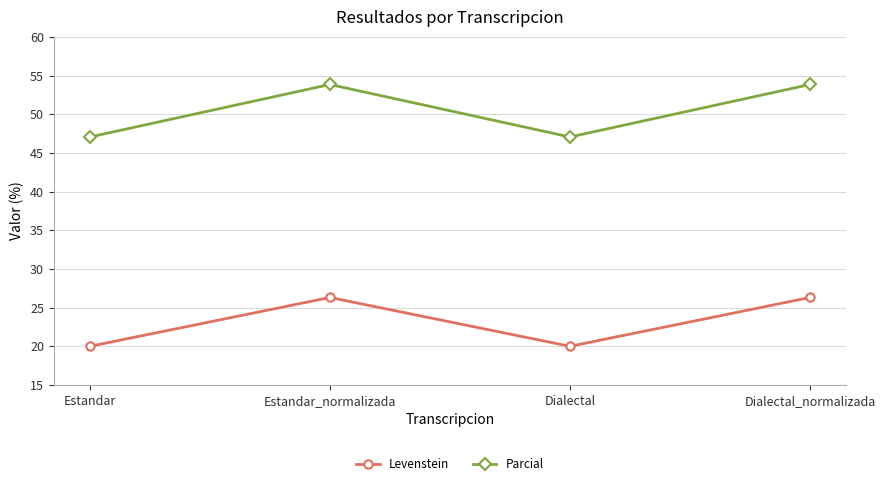

Reading right to left, transcribe all the data shown in this chart.

Levenstein: Dialectal_normalizada=26.3	Dialectal=20.0	Estandar_normalizada=26.3	Estandar=20.0
Parcial: Dialectal_normalizada=53.8	Dialectal=47.1	Estandar_normalizada=53.8	Estandar=47.1